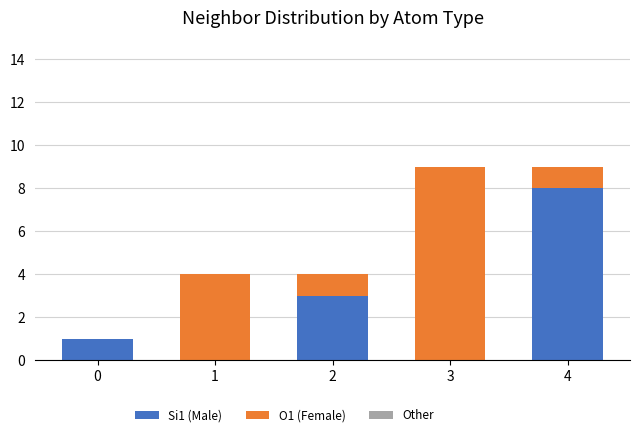

Is it true that Si1 (Male) equals 5 at 2?

False